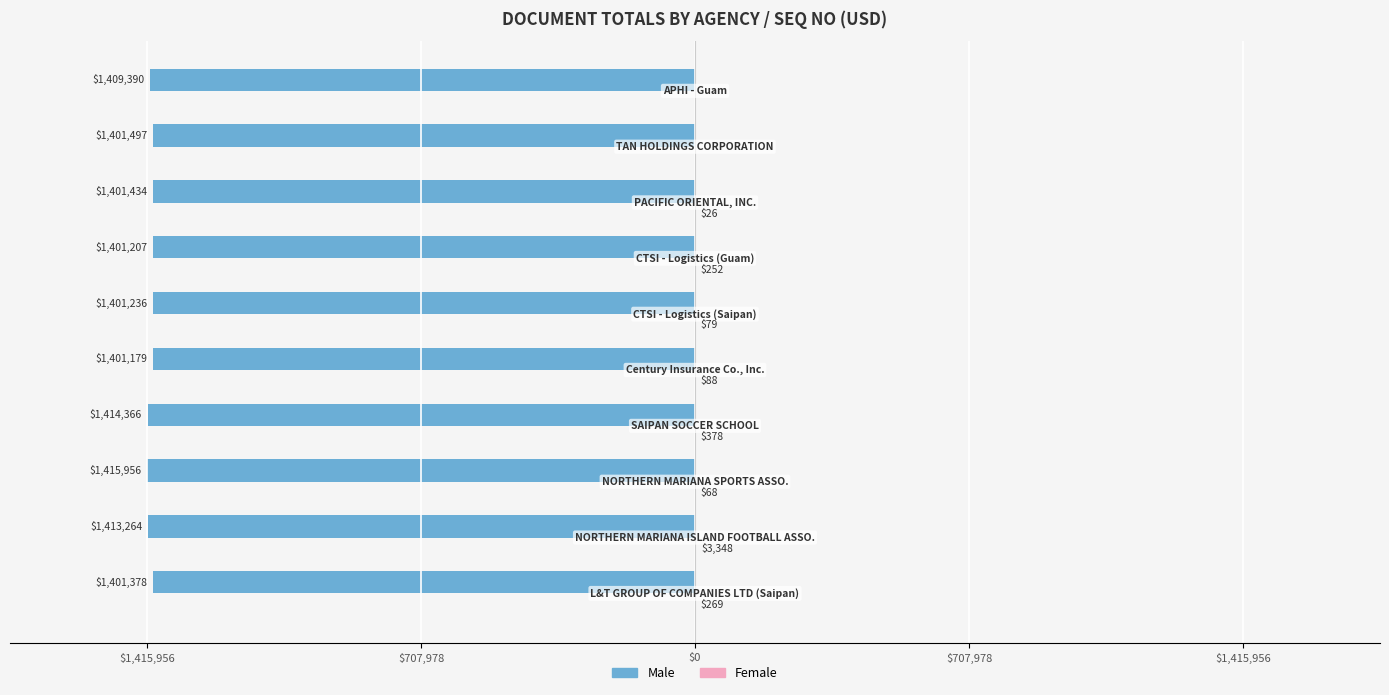

What is the average value of the Male series?

-1406090.7